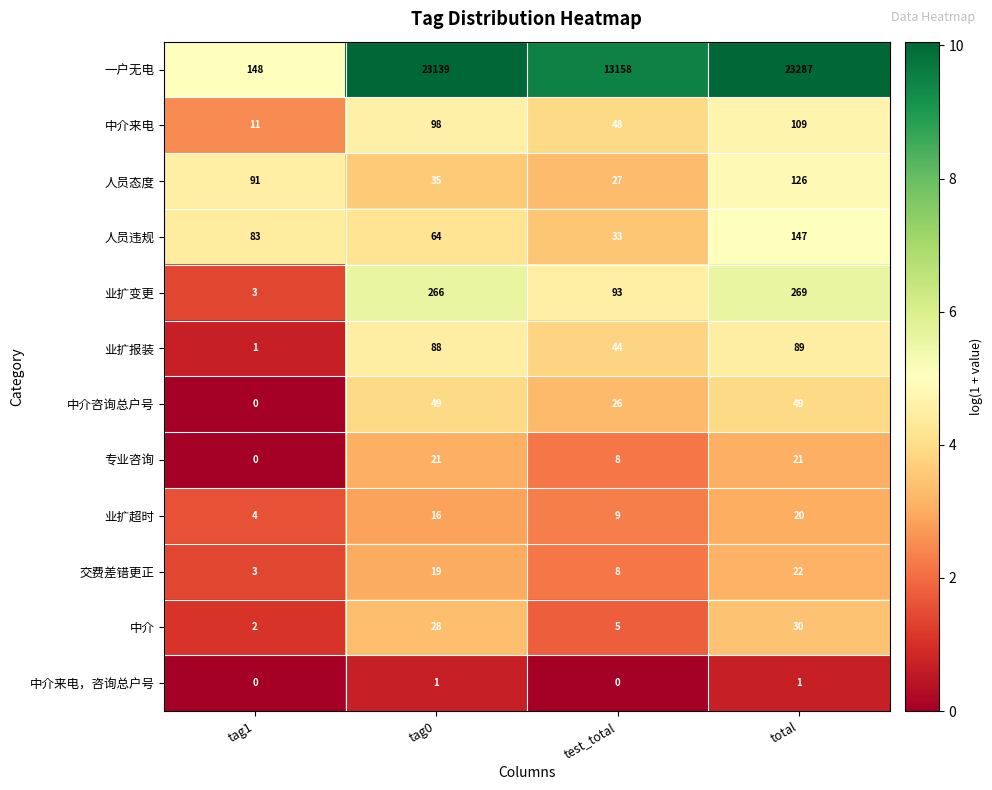

At which label is 中介 closest to 16?

test_total